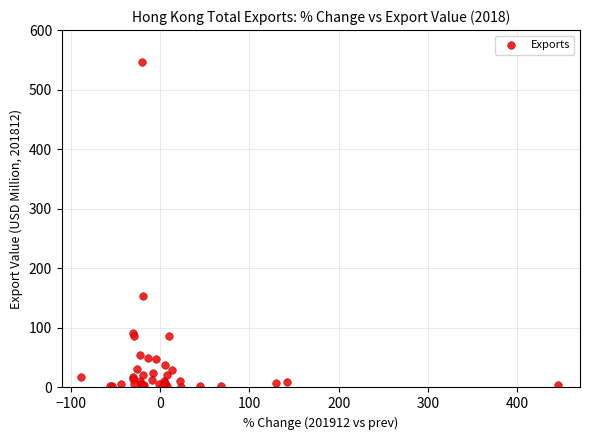

What Y value in the scatter plot is closest to 273?

154.2